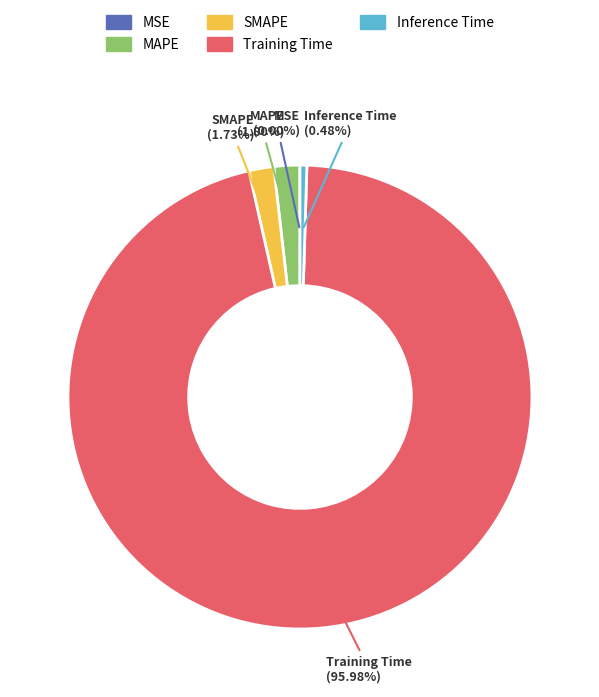

Is Inference Time the majority of the pie?

No